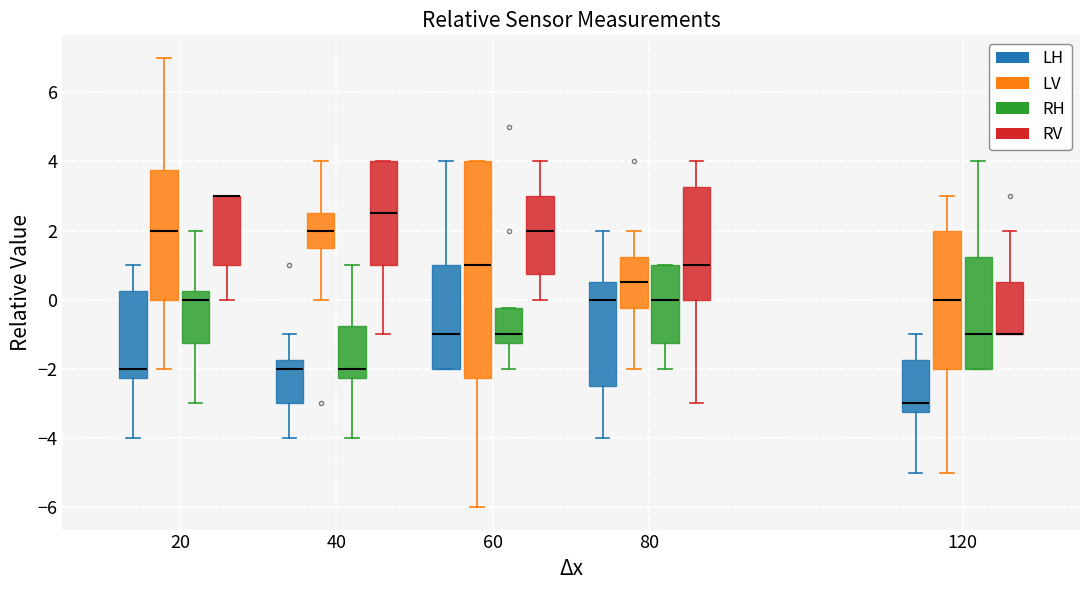

Which box is the tallest, from its lower edge to its upper edge?

60 (LV)